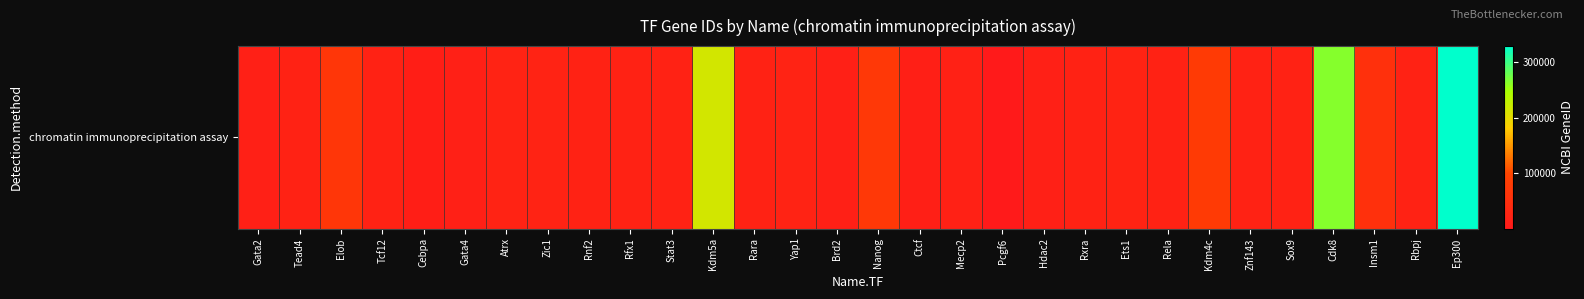

Approximately how many times larger is the value at Atrx compared to Mecp2?

1.3